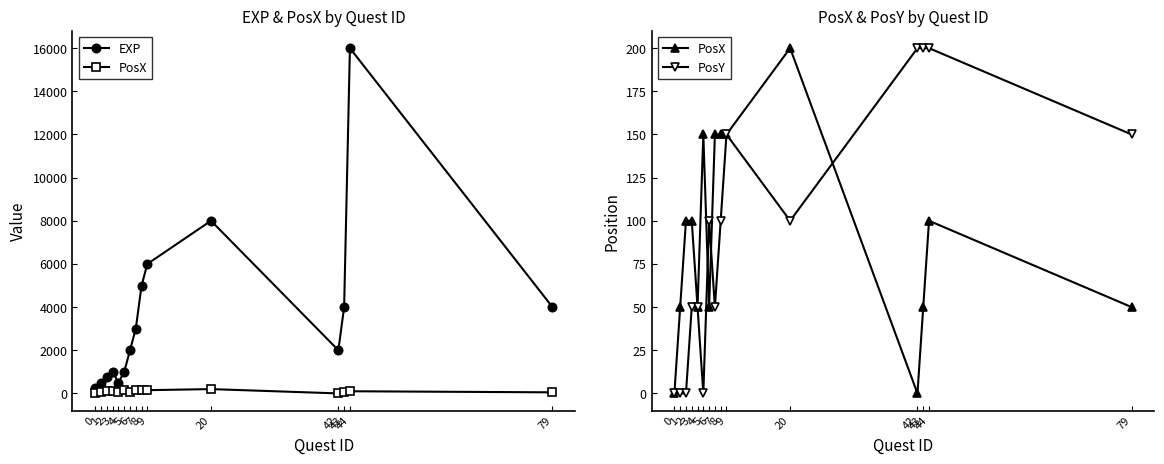

At which category does PosY reach its first local peak?

6